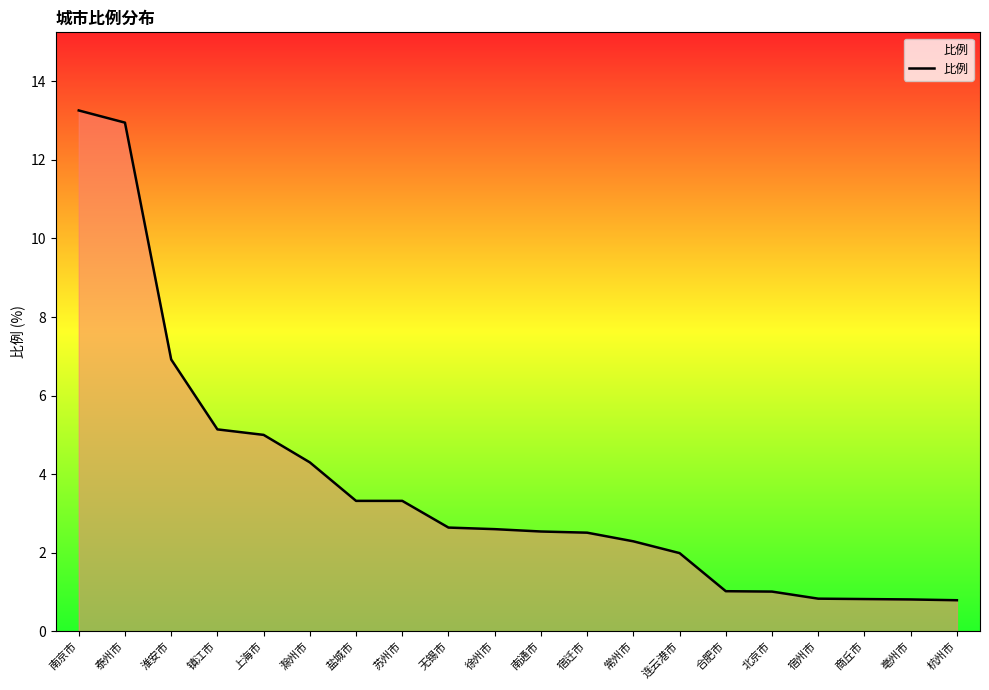

Does the chart have visible grid lines?

No